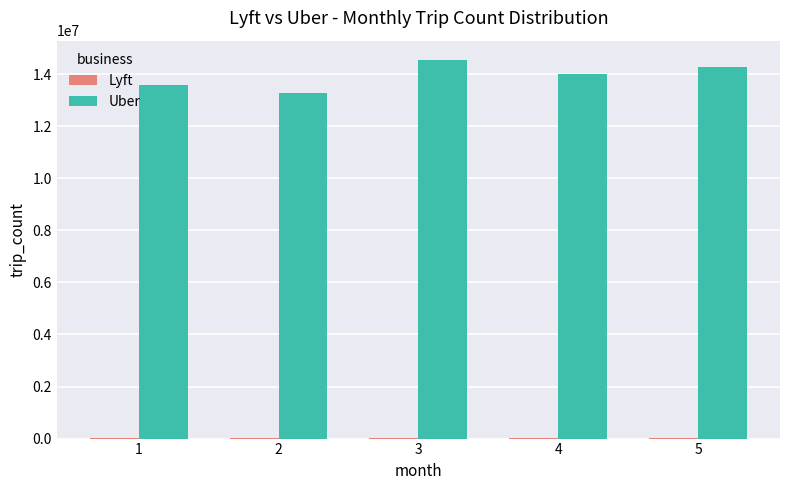

The Uber series shows 14276372 at 5. True or false?

True